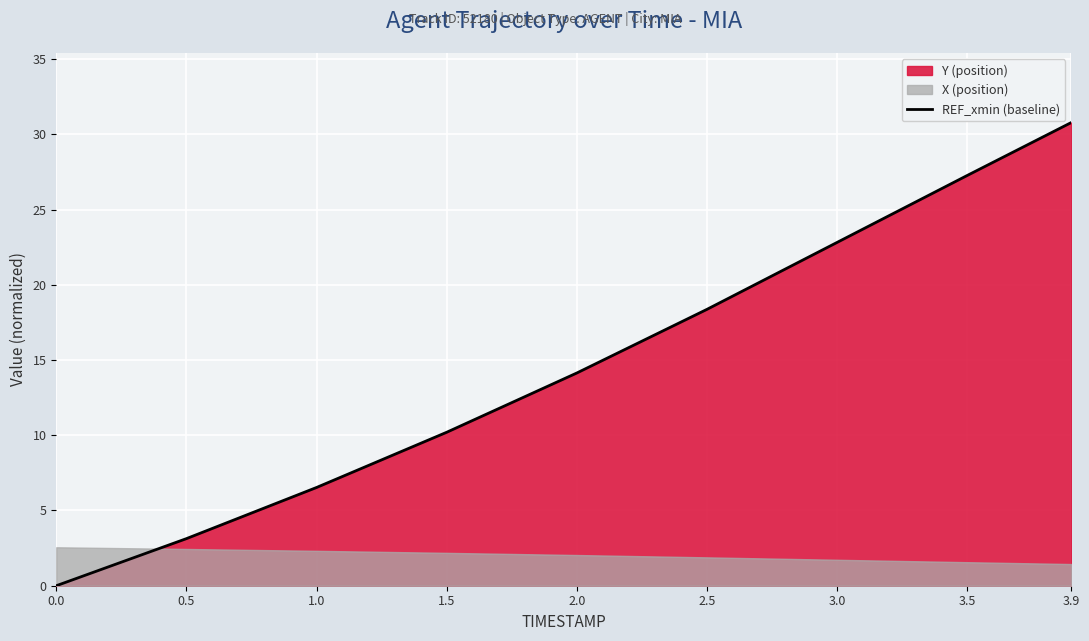

Reading left to right, list all the values displayed in this chart.

0.0	3.1	6.5	10.2	14.1	18.4	22.8	27.3	30.8